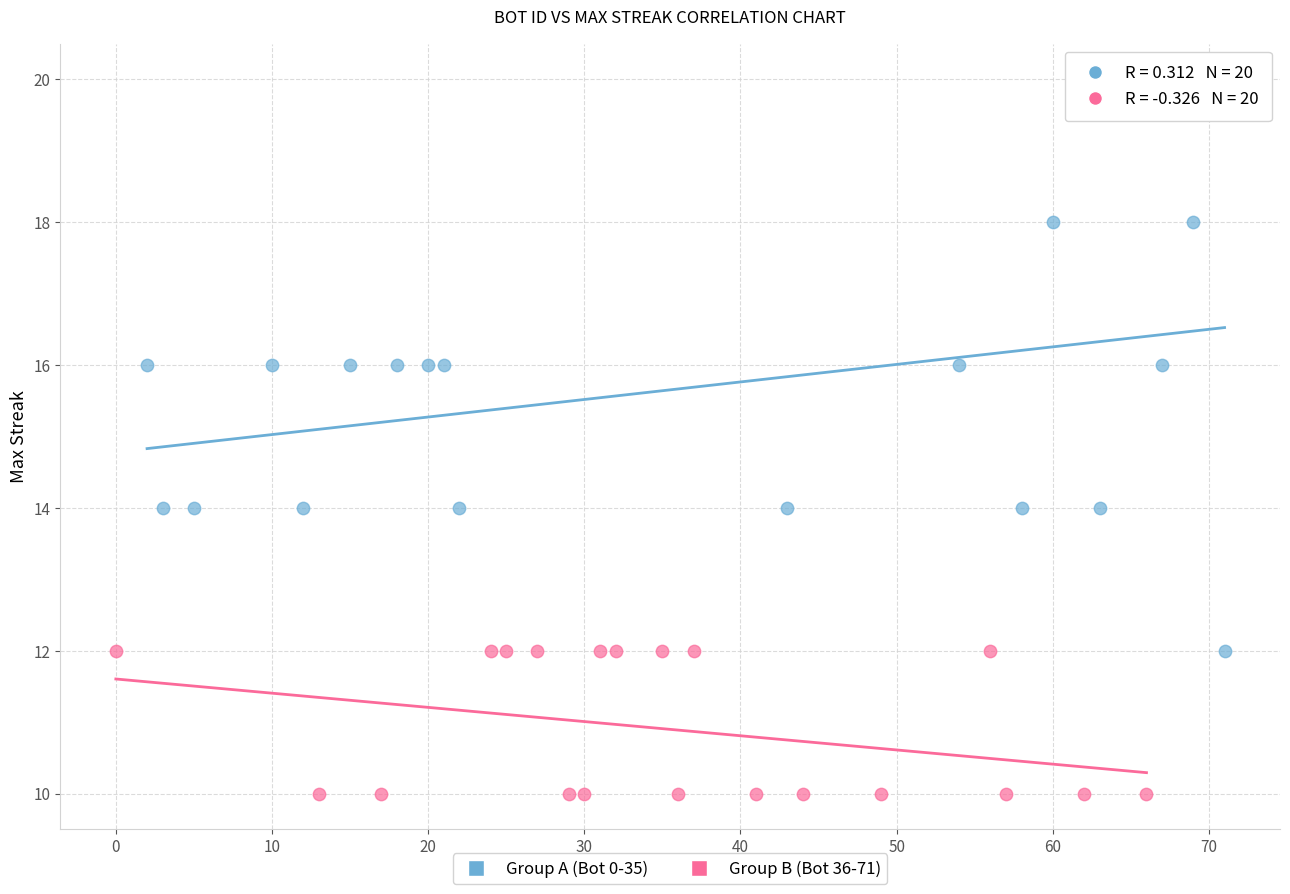

Which series has the widest spread of Y values?

Group A (Bot 0-35)